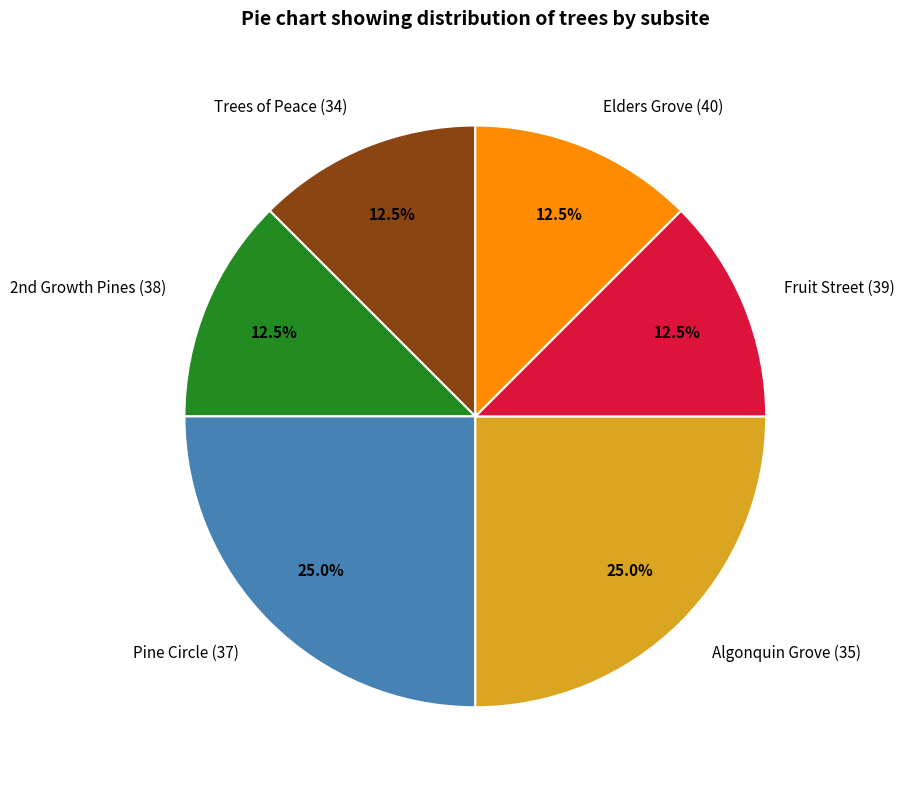

True or false: Algonquin Grove (35) accounts for 25% of the total.

True